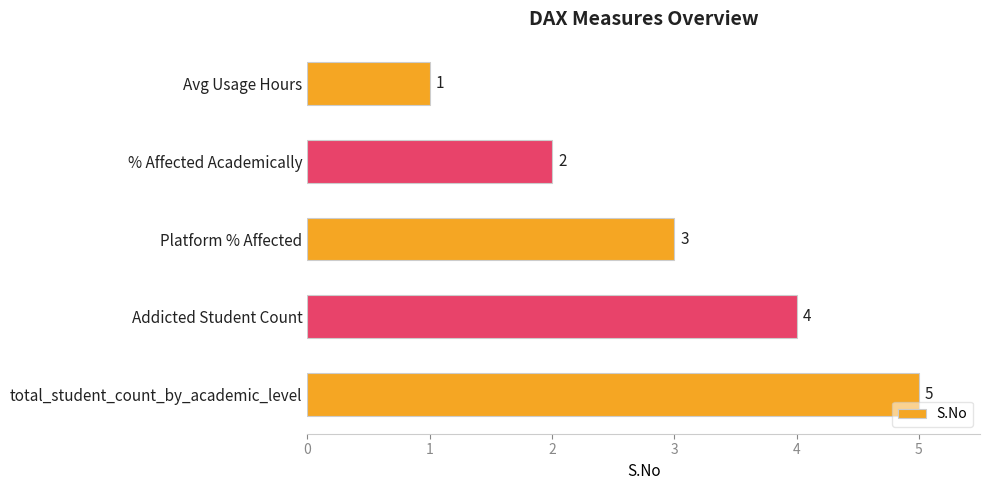

What is the difference between the maximum and second lowest values?

3